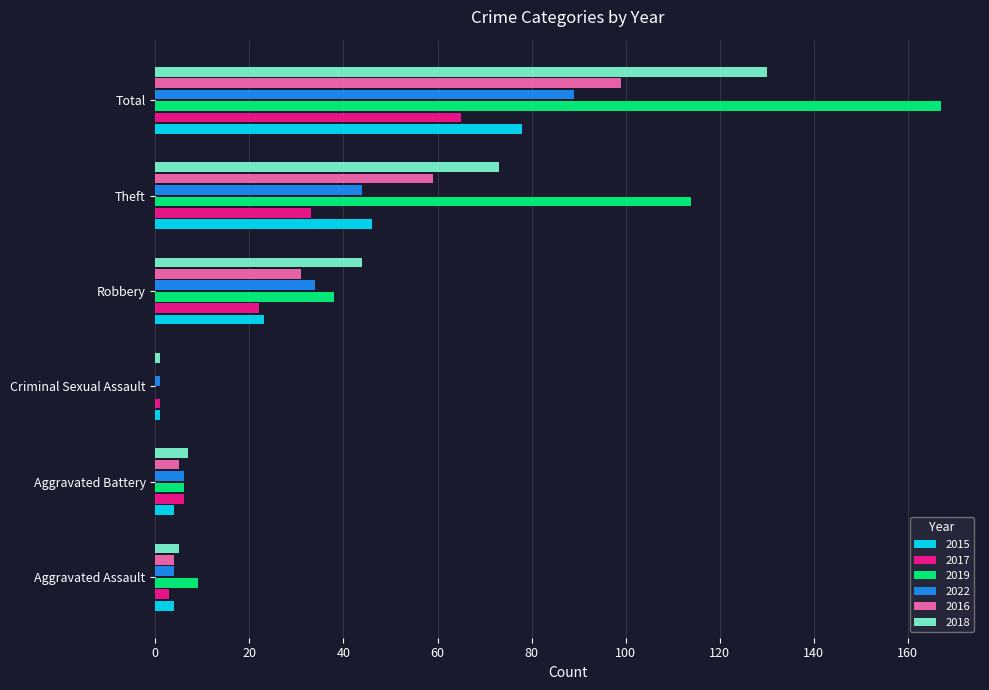

What is the maximum value for 2017?

65